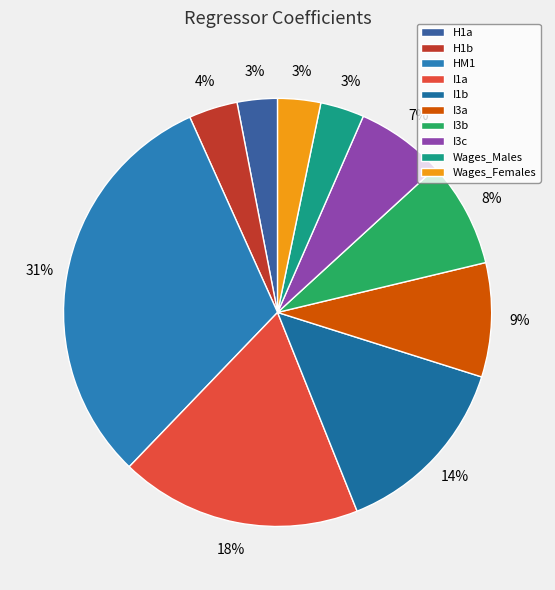

Combined, do I1a and H1a account for over 50%?

No